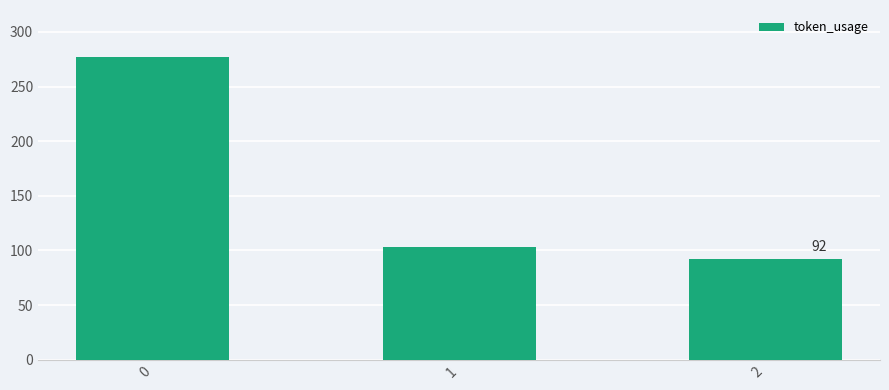

What is the difference between the maximum and second lowest values?

174